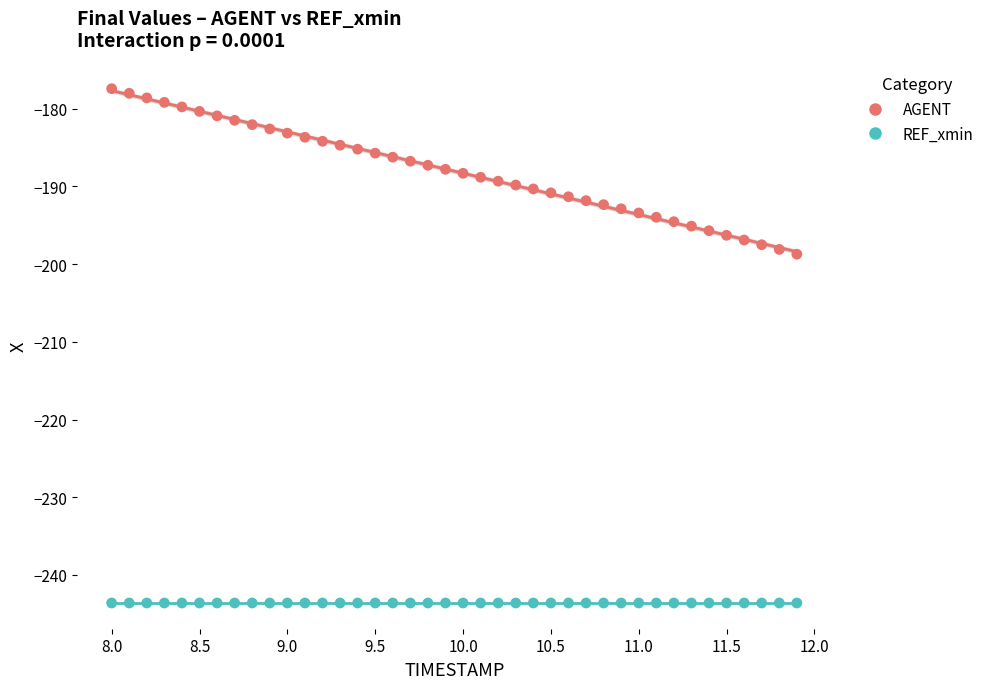

Which series reaches the maximum Y coordinate?

AGENT